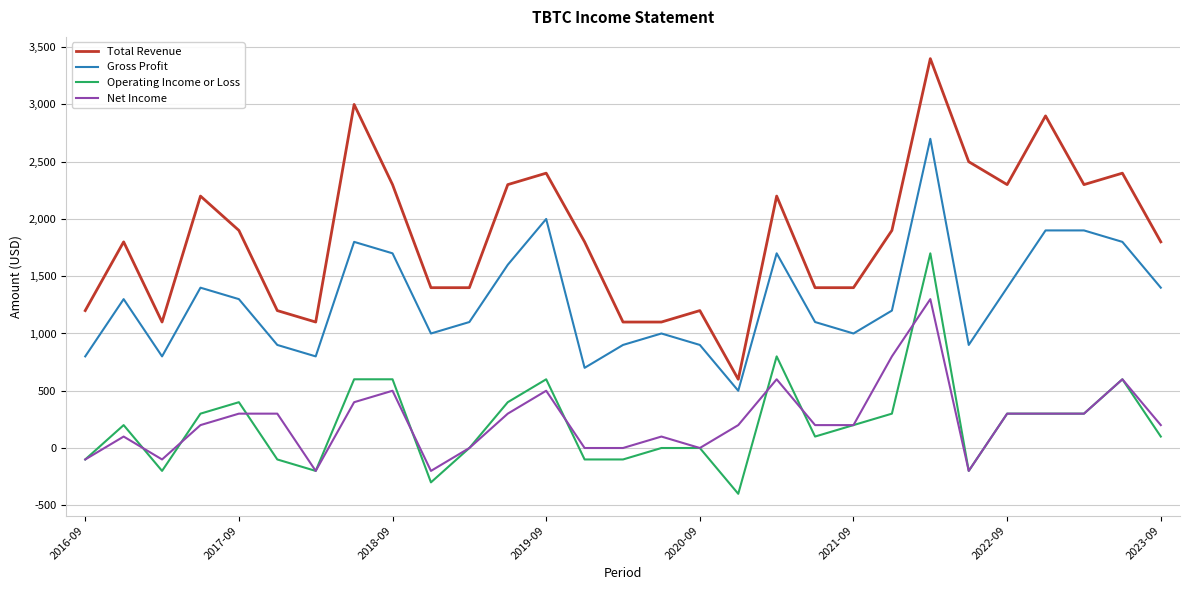

Reading right to left, list all the values displayed in this chart.

Total Revenue: 1800	2400	2300	2900	2300	2500	3400	1900	1400	1400	2200	600	1200	1100	1100	1800	2400	2300	1400	1400	2300	3000	1100	1200	1900	2200	1100	1800	1200
Gross Profit: 1400	1800	1900	1900	1400	900	2700	1200	1000	1100	1700	500	900	1000	900	700	2000	1600	1100	1000	1700	1800	800	900	1300	1400	800	1300	800
Operating Income or Loss: 100	600	300	300	300	-200	1700	300	200	100	800	-400	0	0	-100	-100	600	400	0	-300	600	600	-200	-100	400	300	-200	200	-100
Net Income: 200	600	300	300	300	-200	1300	800	200	200	600	200	0	100	0	0	500	300	0	-200	500	400	-200	300	300	200	-100	100	-100